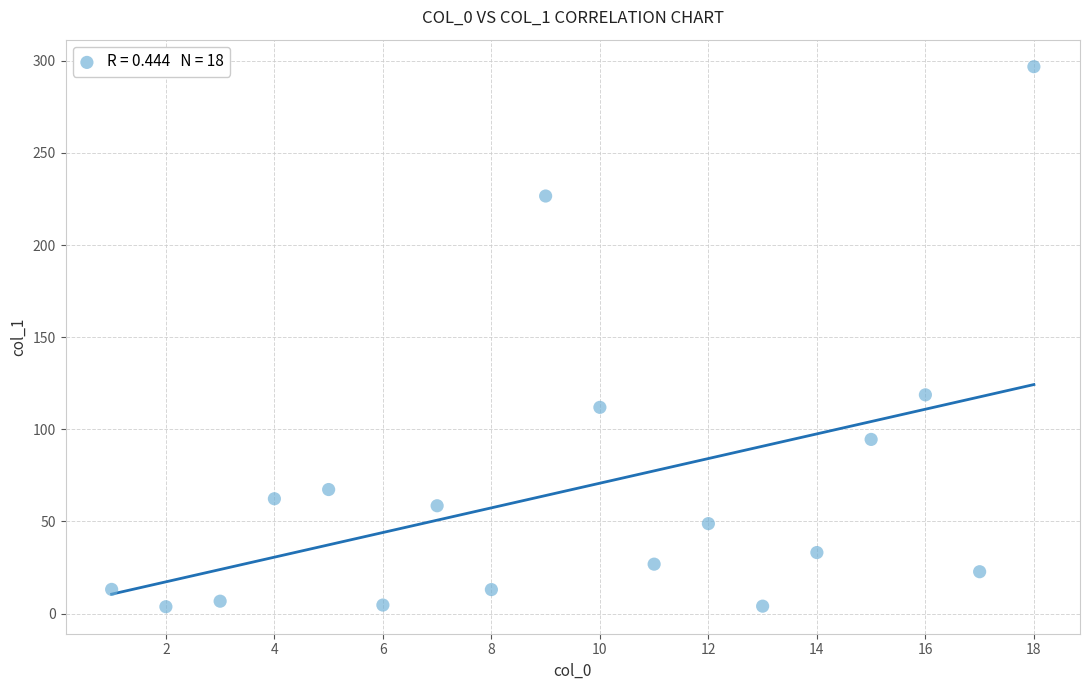

What Y value in the scatter plot is closest to 150?

118.7